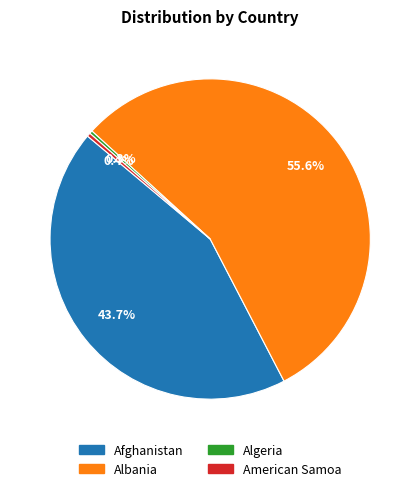

To the nearest percent, what is the average slice percentage?

25%